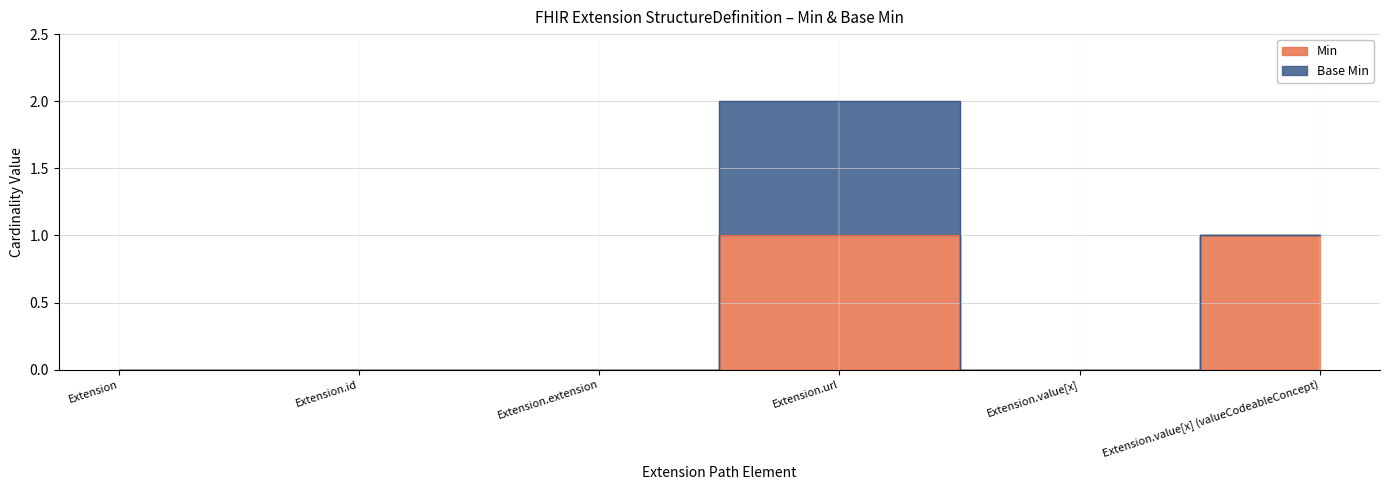

What is the label of the 1st point from the right?

Extension.value[x] (valueCodeableConcept)